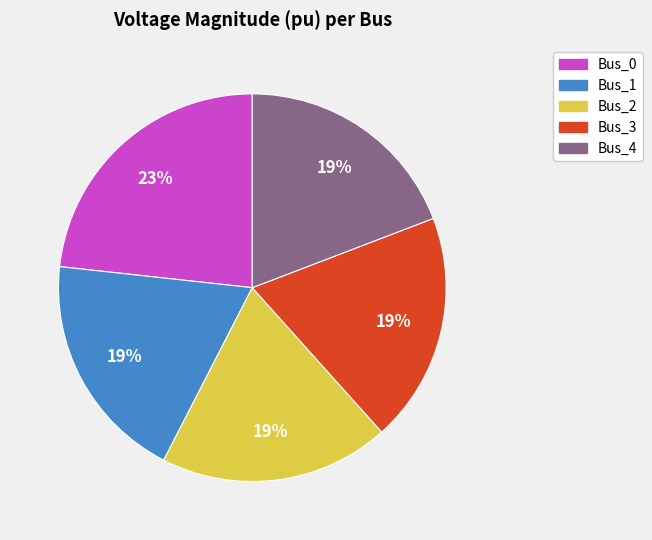

Do Bus_2 and Bus_1 together represent more than half of the pie?

No